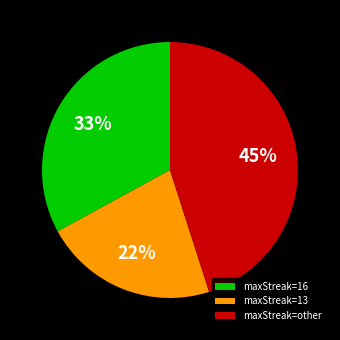

Between maxStreak=other and maxStreak=16, which is larger?

maxStreak=other